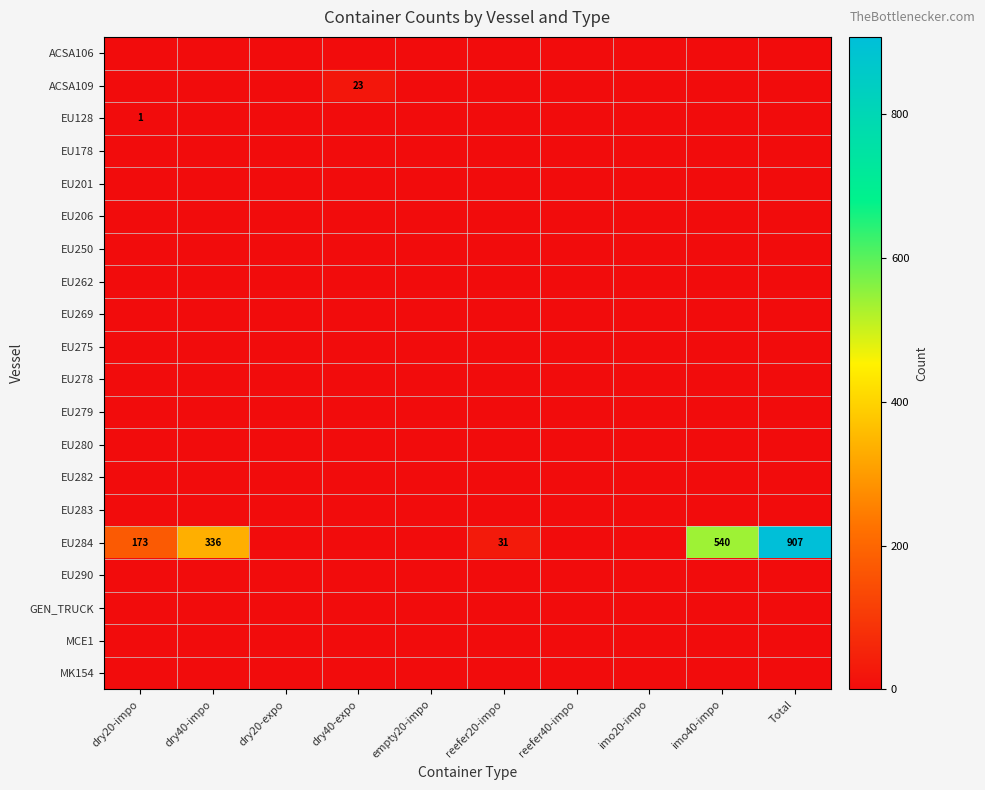

What is the total value across all series at reefer20-impo?

31